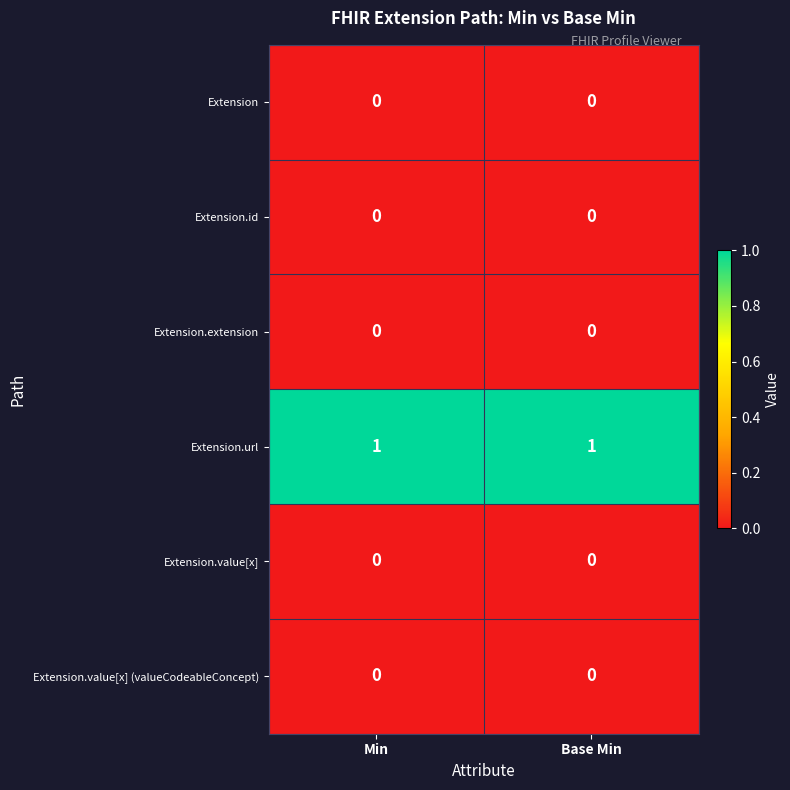

True or false: Extension.value[x] (valueCodeableConcept) has a value of 0 at Min.

True